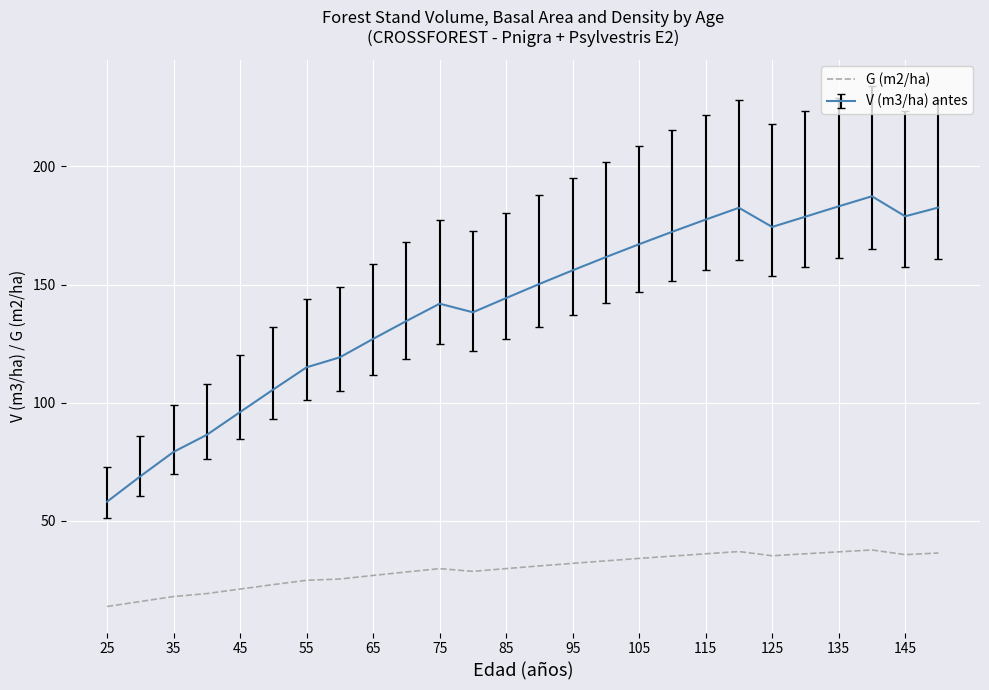

True or false: V (m3/ha) antes and G (m2/ha) intersect in this chart.

False